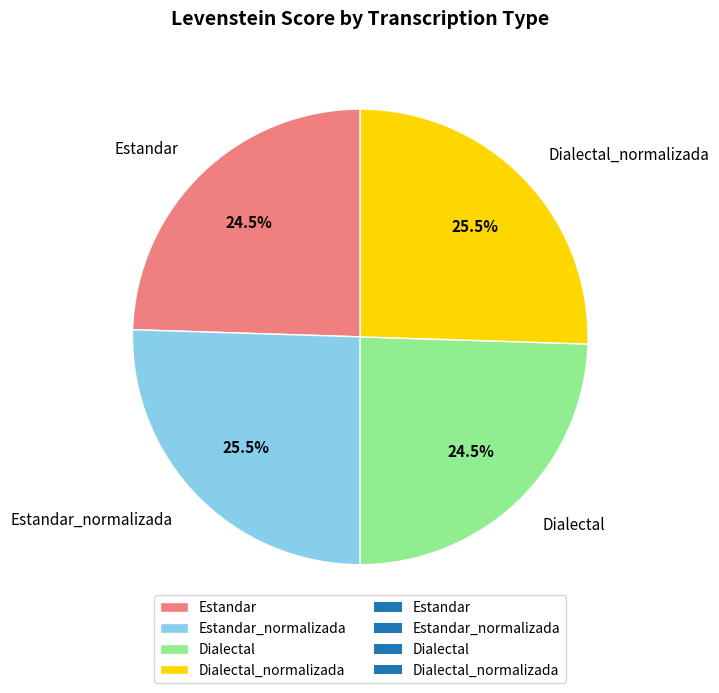

Approximately how many times larger is the value at Dialectal_normalizada compared to Dialectal?

1.0